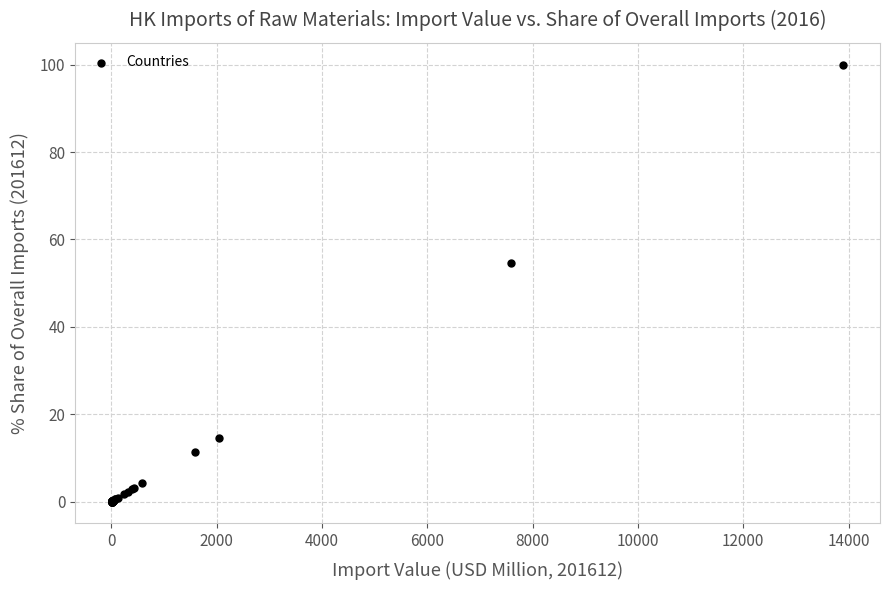

What Y value in the scatter plot is closest to 50?

54.6